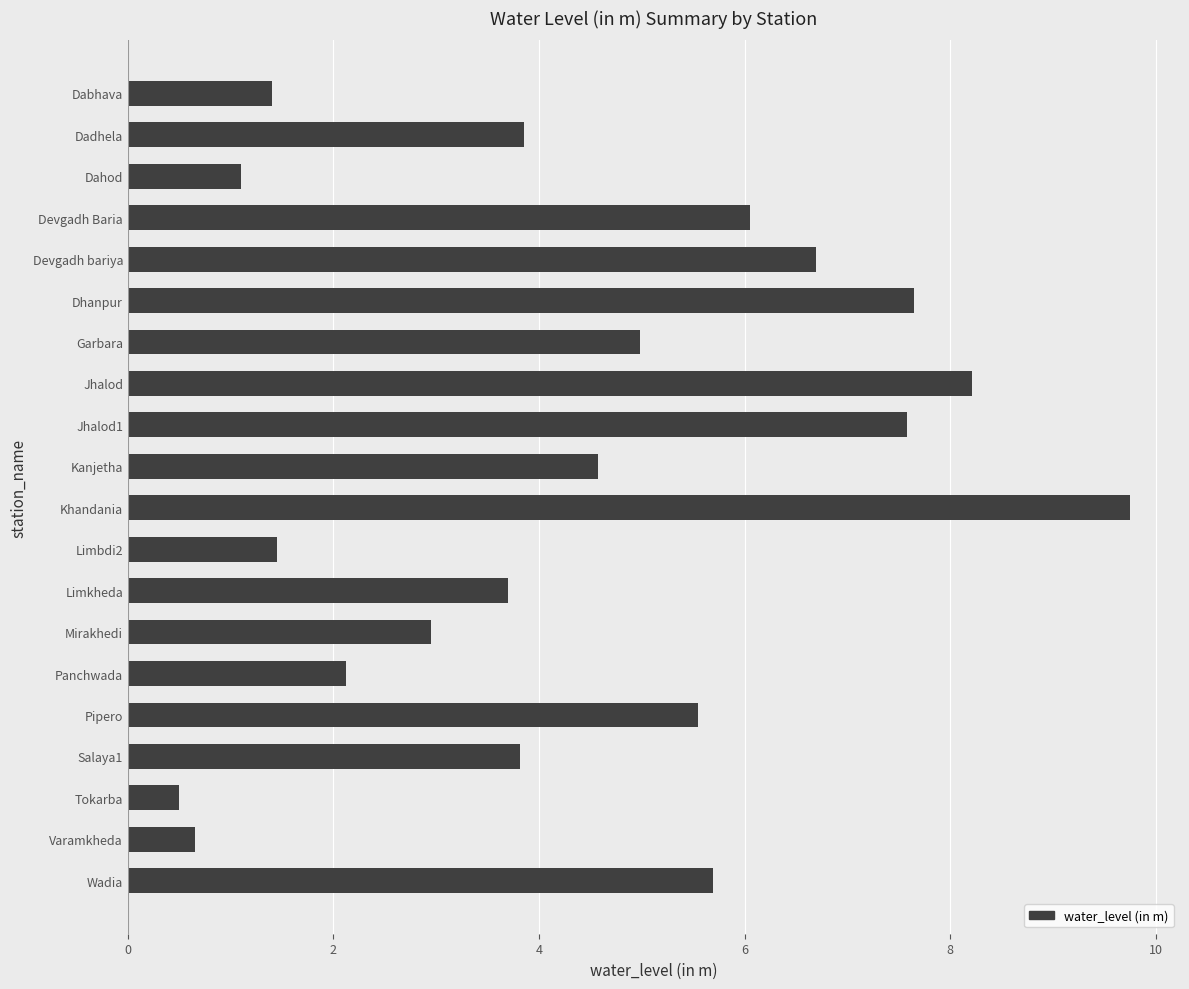

What is the sum of the values at Garbara and Dahod?

6.1